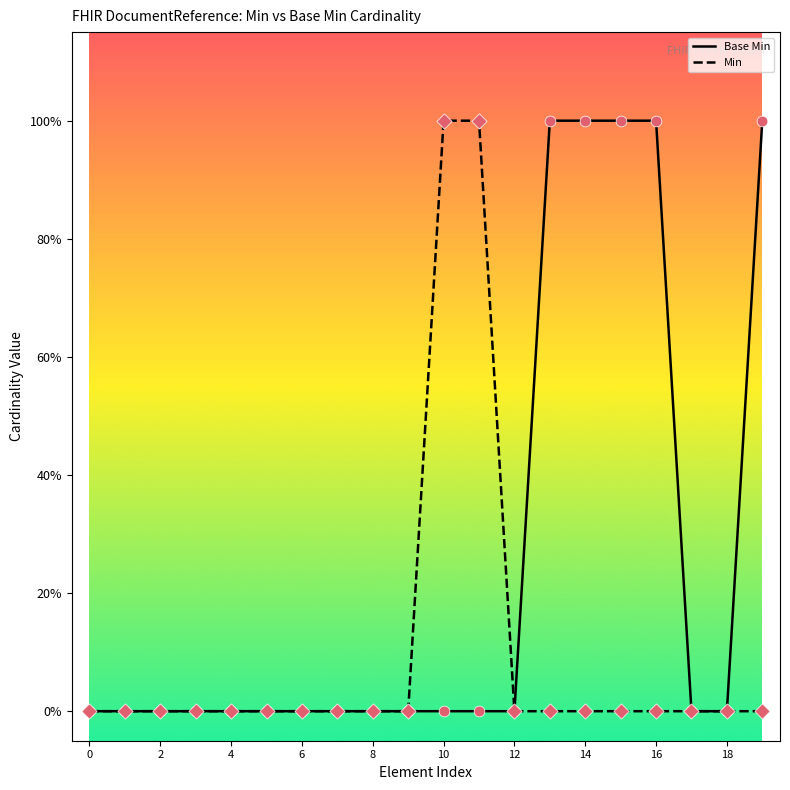

What are all the series names shown in the legend?

Base Min, Min